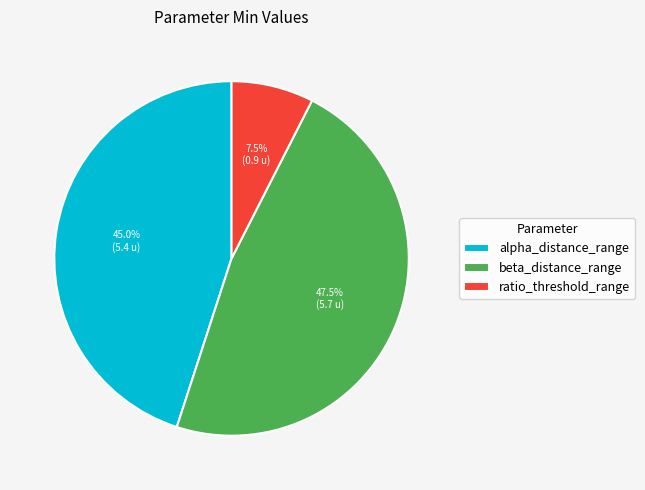

To the nearest percent, what is the combined percentage of ratio_threshold_range and beta_distance_range?

55%